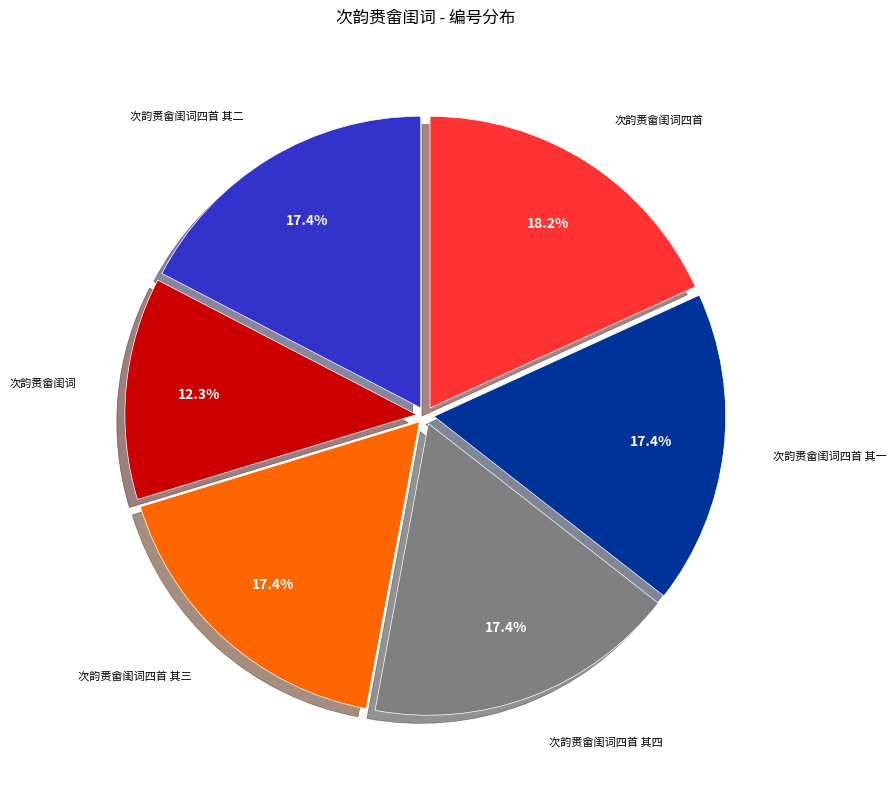

Does any single category account for the majority?

No